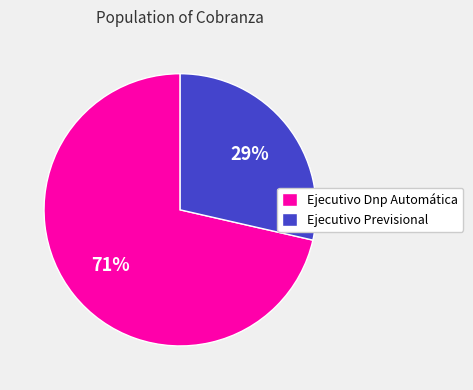

Between Ejecutivo Previsional and Ejecutivo Dnp Automática, which is larger?

Ejecutivo Dnp Automática